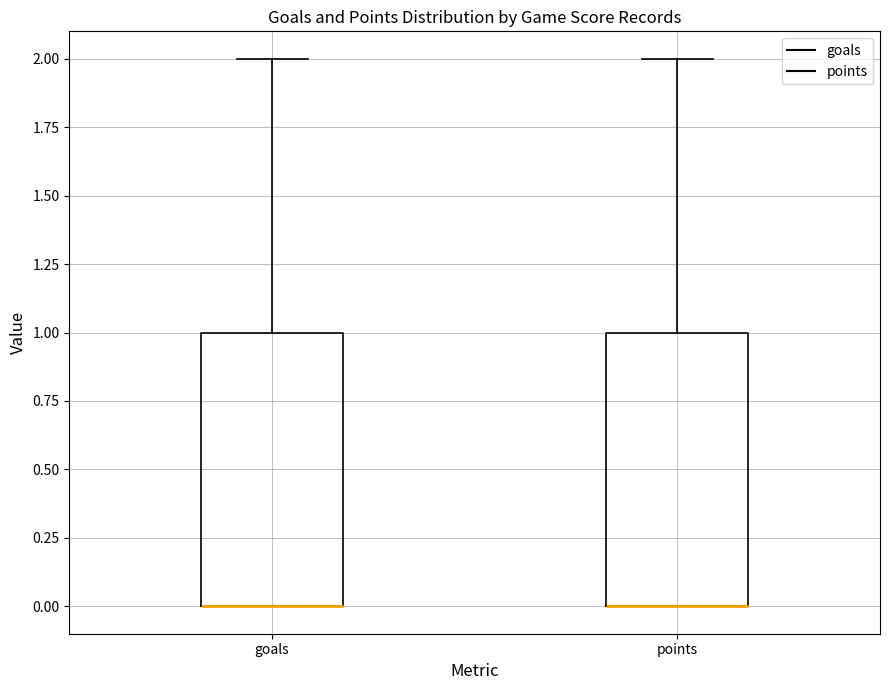

Reading left to right, read every box against the y-axis: the position of its median line, the range the box covers, and the ends of its whiskers. The values are not printed on the chart, so give them approximately, as read against the axis.

goals: median 0 (drawn on the box's lower edge), box 0 to 1, whiskers 0 to 2
points: median 0 (drawn on the box's lower edge), box 0 to 1, whiskers 0 to 2